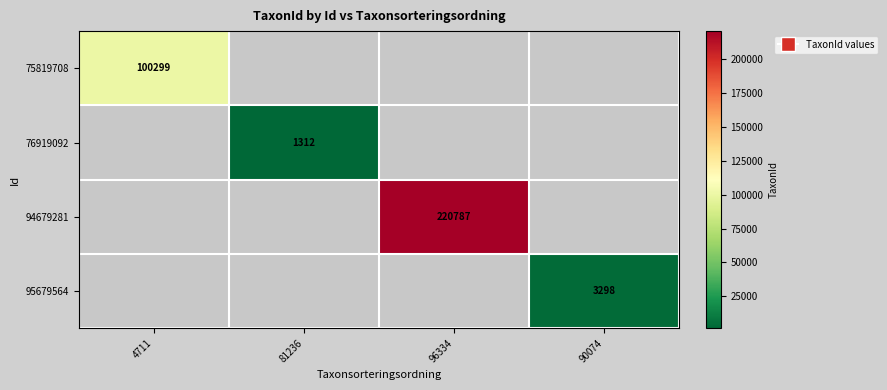

The 94679281 series shows 329233 at 96334. True or false?

False